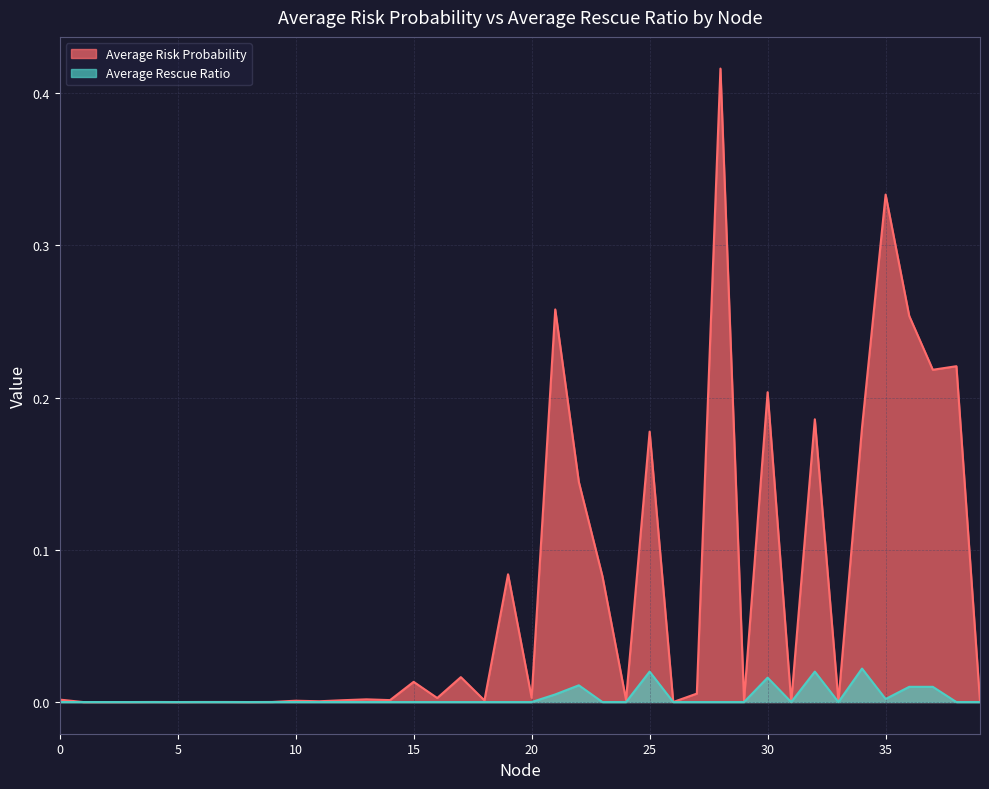

Between 5 and 15, which series saw the biggest shift?

Average Risk Probability